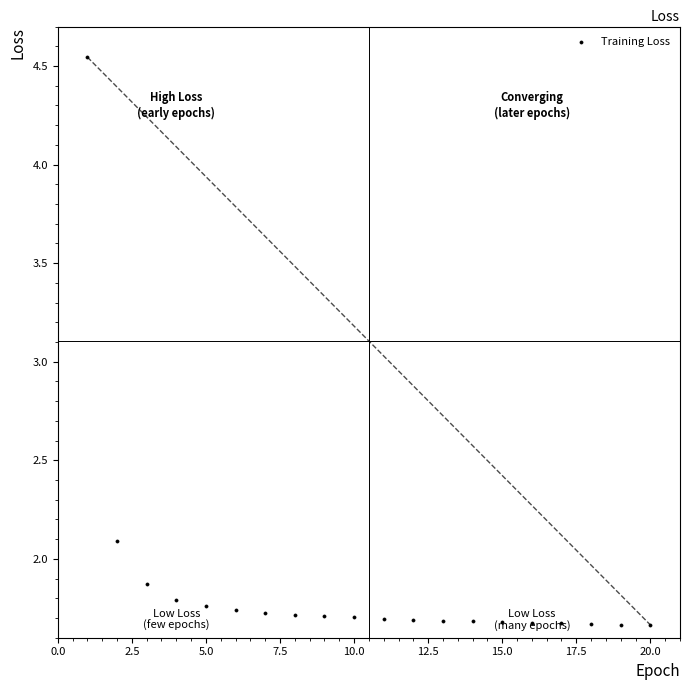

What Y value in the scatter plot is closest to 3?

2.1